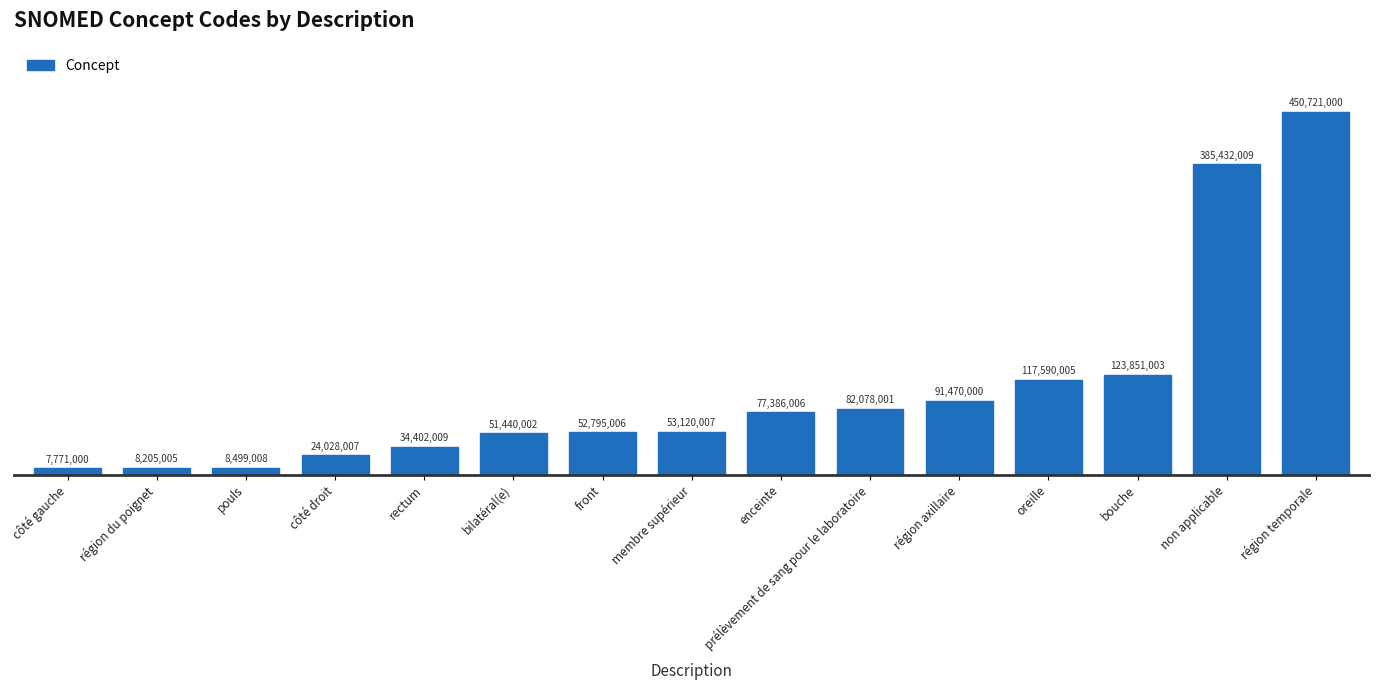

Which label corresponds to the smallest value in the chart?

côté gauche